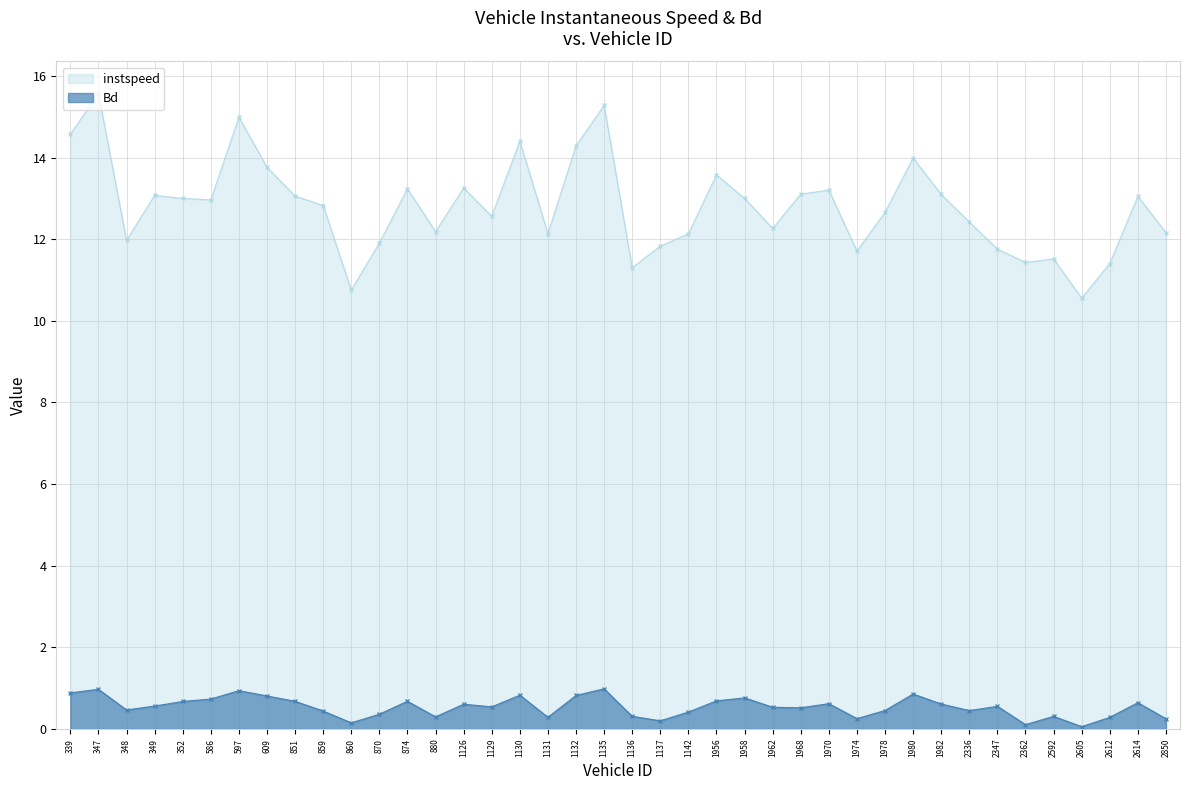

What are all the series names shown in the legend?

instspeed, Bd